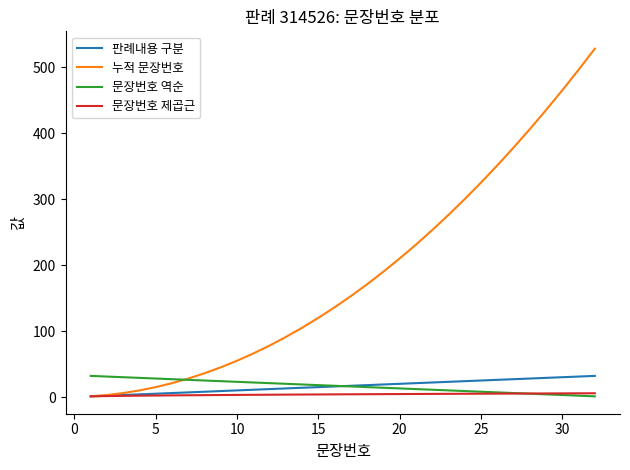

What is the greatest value displayed?

528.0